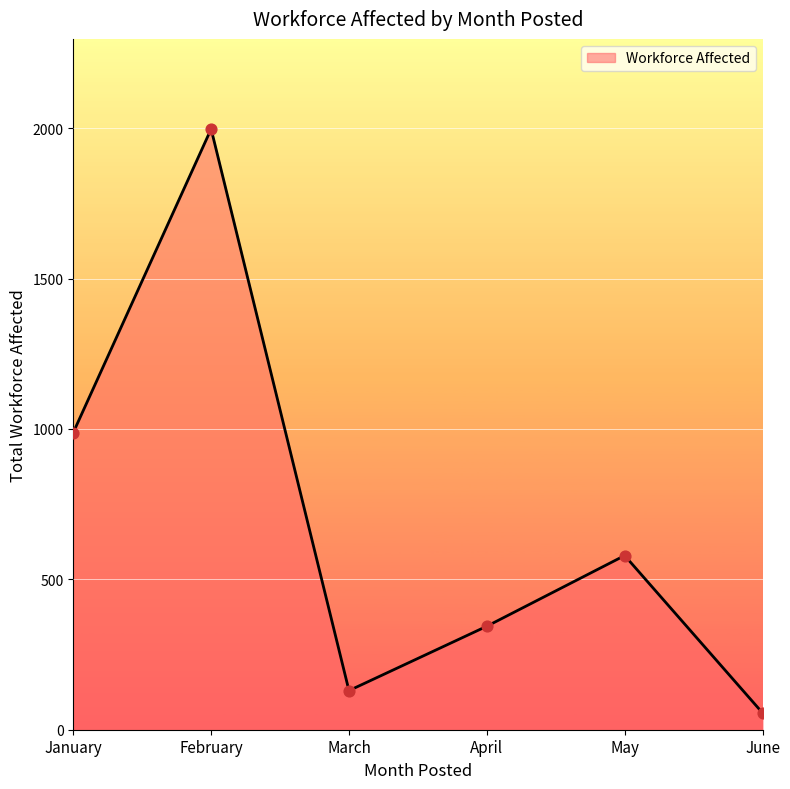

What is the change in value from January to February?

+1009